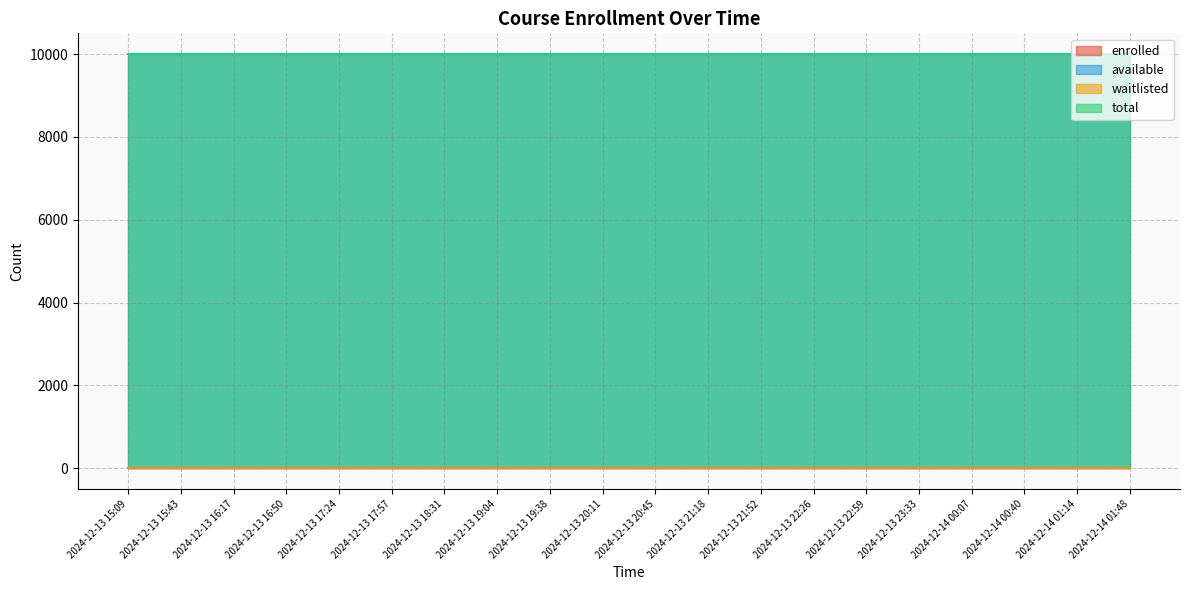

What are all the series names shown in the legend?

enrolled, available, waitlisted, total